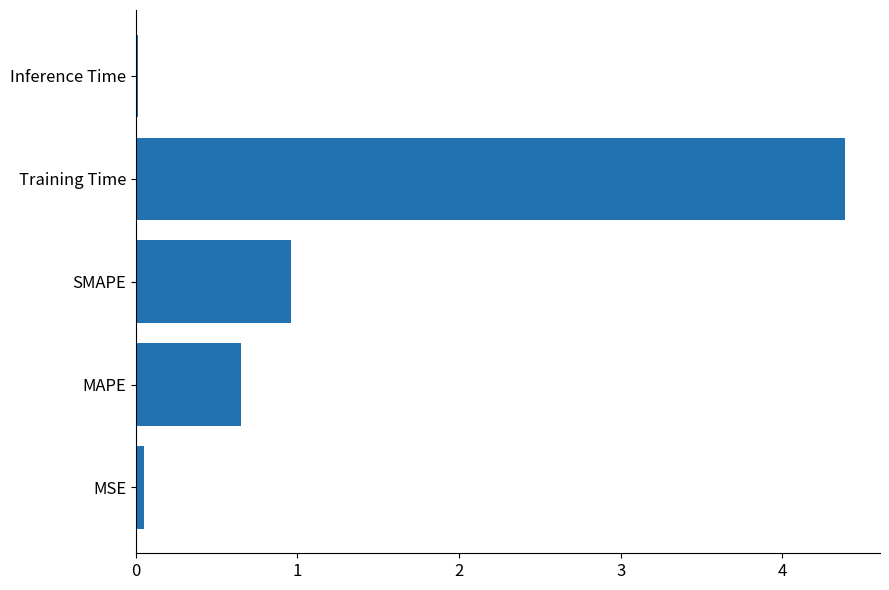

Is it true that the value at SMAPE is 1.0?

True